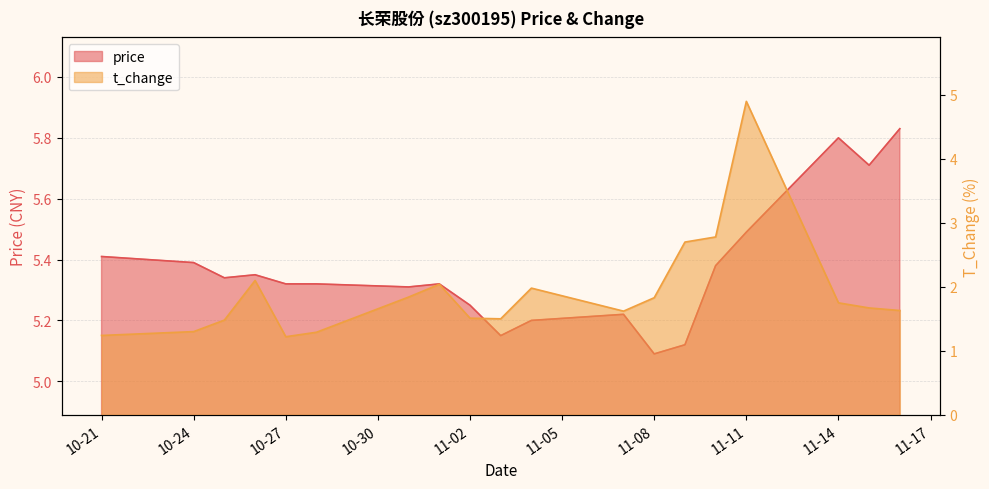

Reading left to right, list all the values displayed in this chart.

price: 5.4	5.4	5.3	5.3	5.3	5.3	5.3	5.3	5.2	5.2	5.2	5.2	5.1	5.1	5.4	5.5	5.8	5.7	5.8
t_change: 1.2	1.3	1.5	2.1	1.2	1.3	1.8	2.0	1.5	1.5	2.0	1.6	1.8	2.7	2.8	4.9	1.8	1.7	1.6